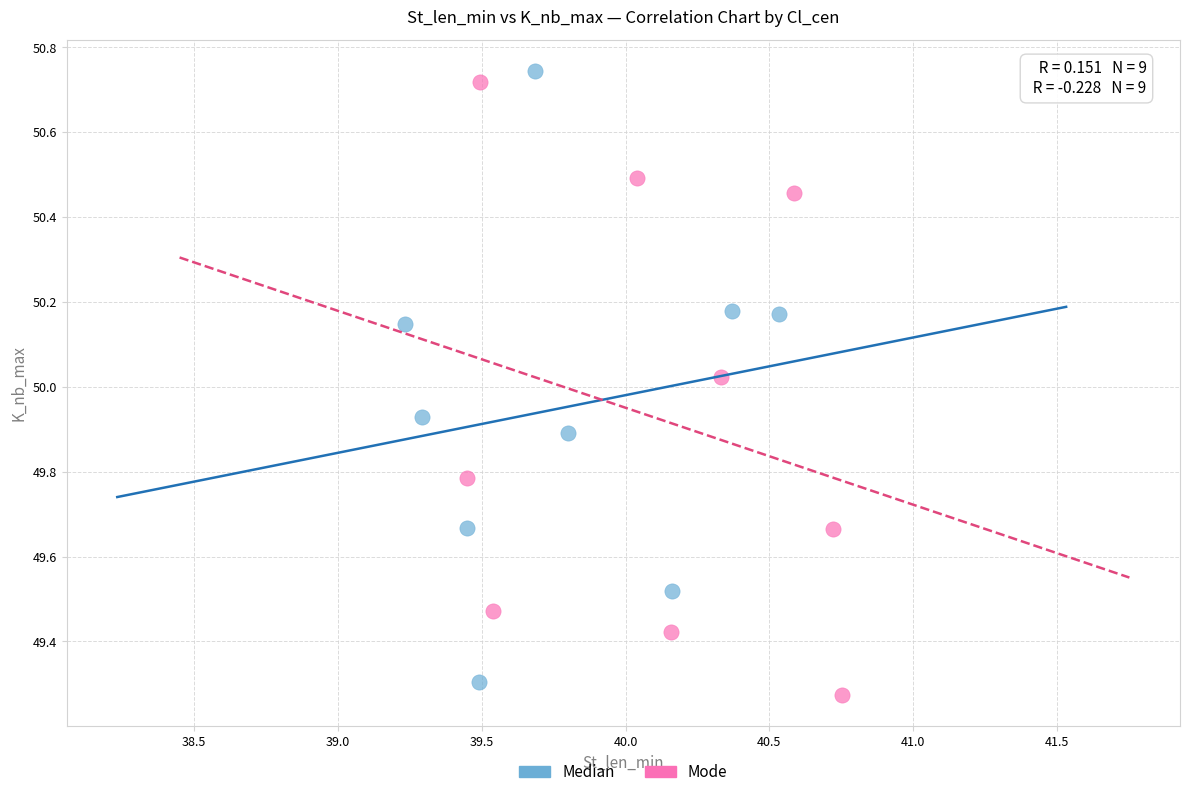

What are all the series names shown in the legend?

Median, Mode